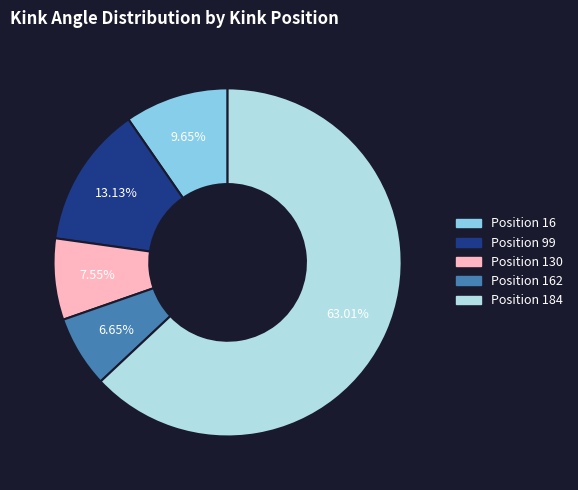

Is there any slice that represents more than half of the pie?

Yes